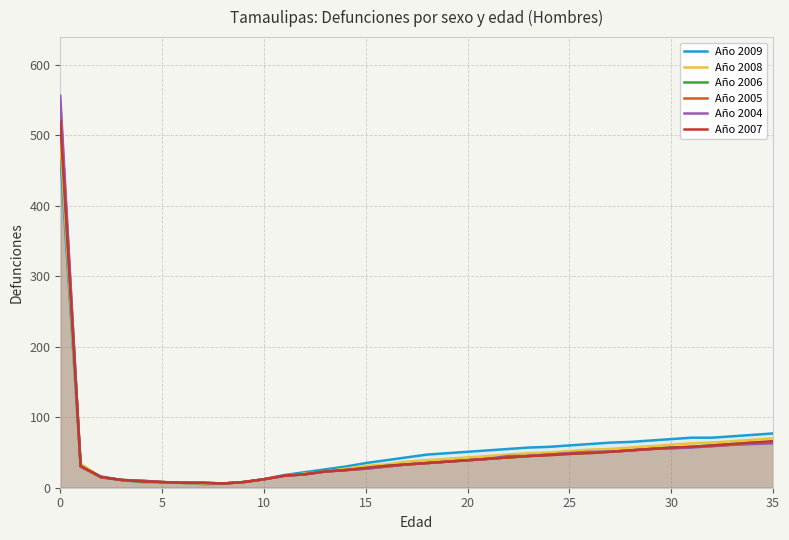

How many distinct data groups are displayed?

6